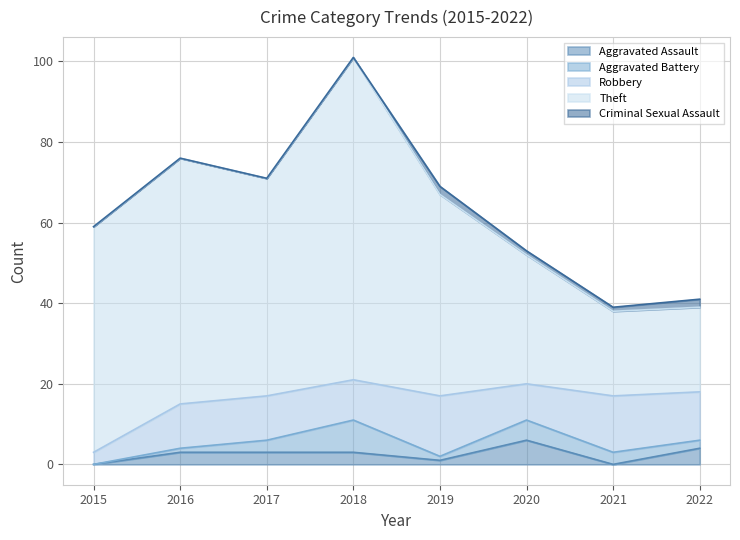

True or false: Robbery and Aggravated Battery cross at least once.

False